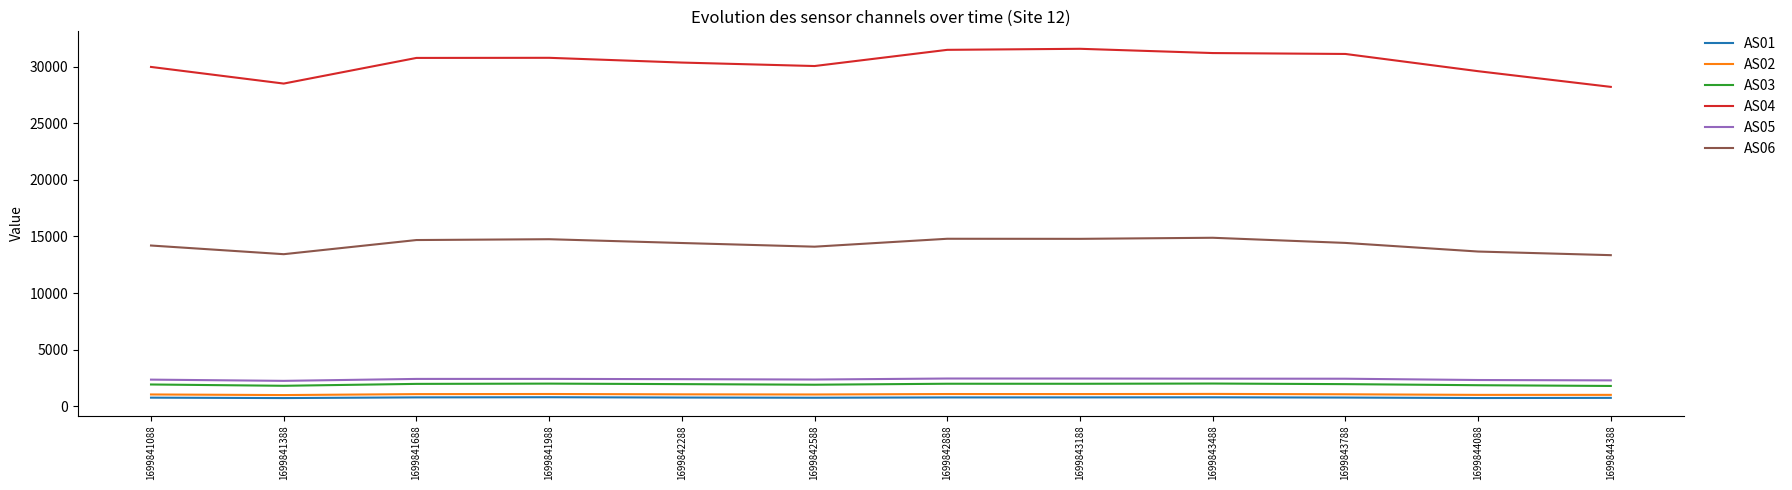

The value of AS05 at 1699841388 is 818. True or false?

False